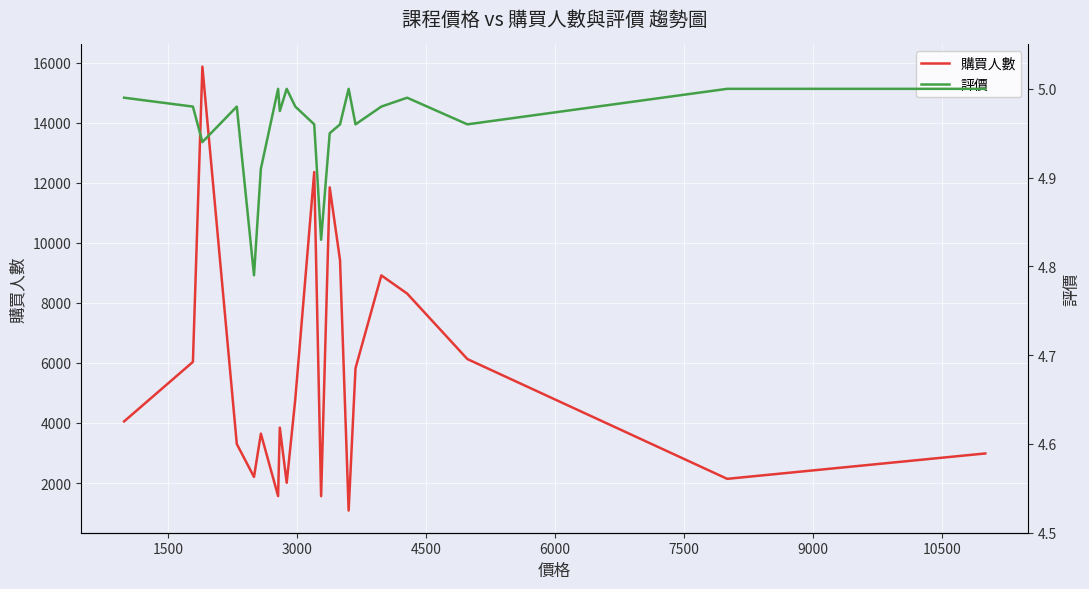

Does the chart display data point markers on the line(s)?

No